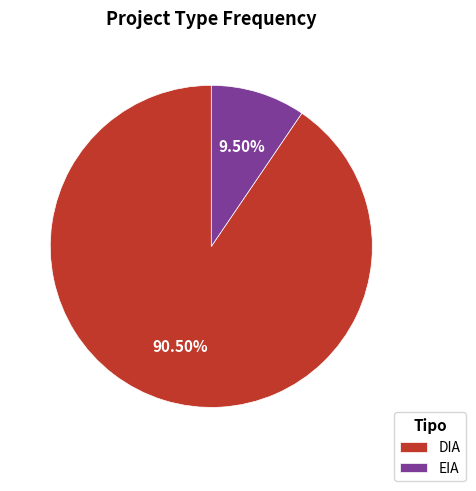

Which slice is the largest?

DIA